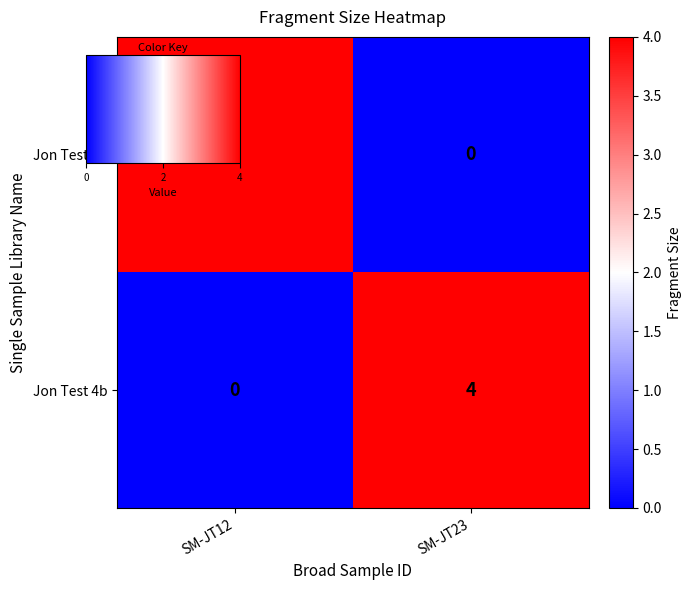

What is the maximum value for Jon Test 4b?

4